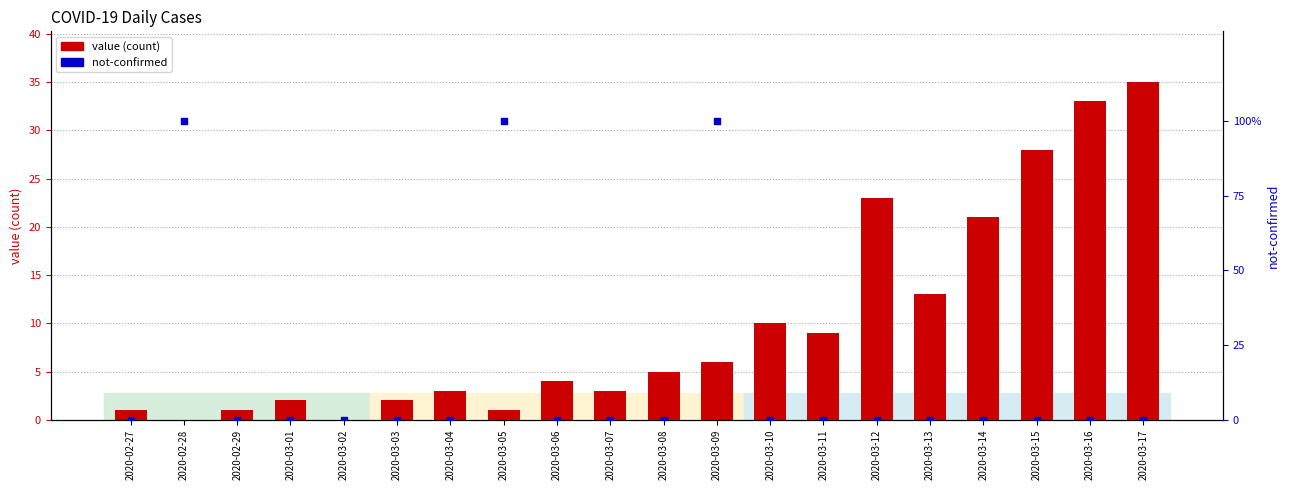

Which series reaches the maximum Y coordinate?

not-confirmed (percentile)